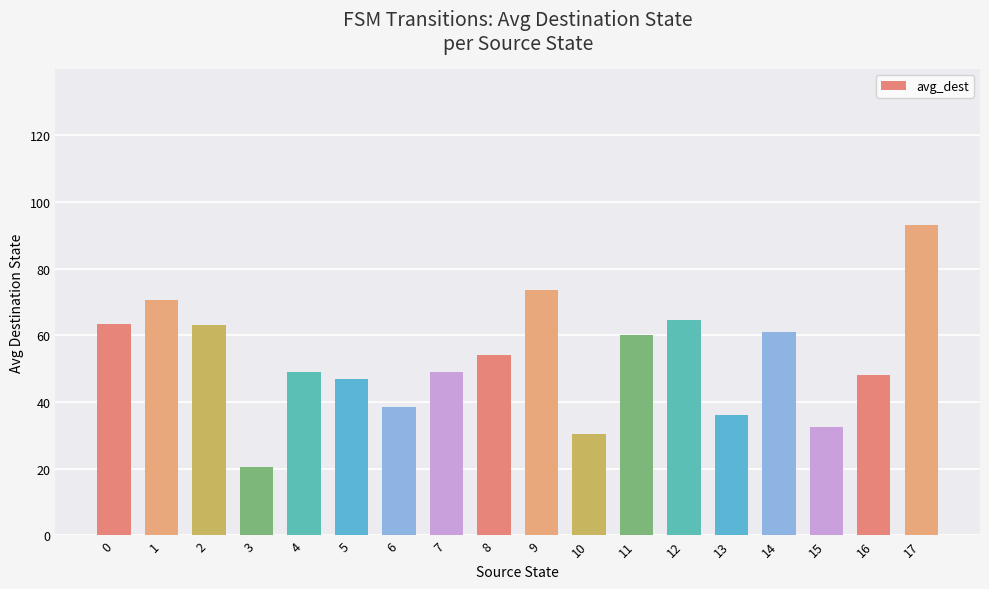

What is the approximate value at 5?

47.0